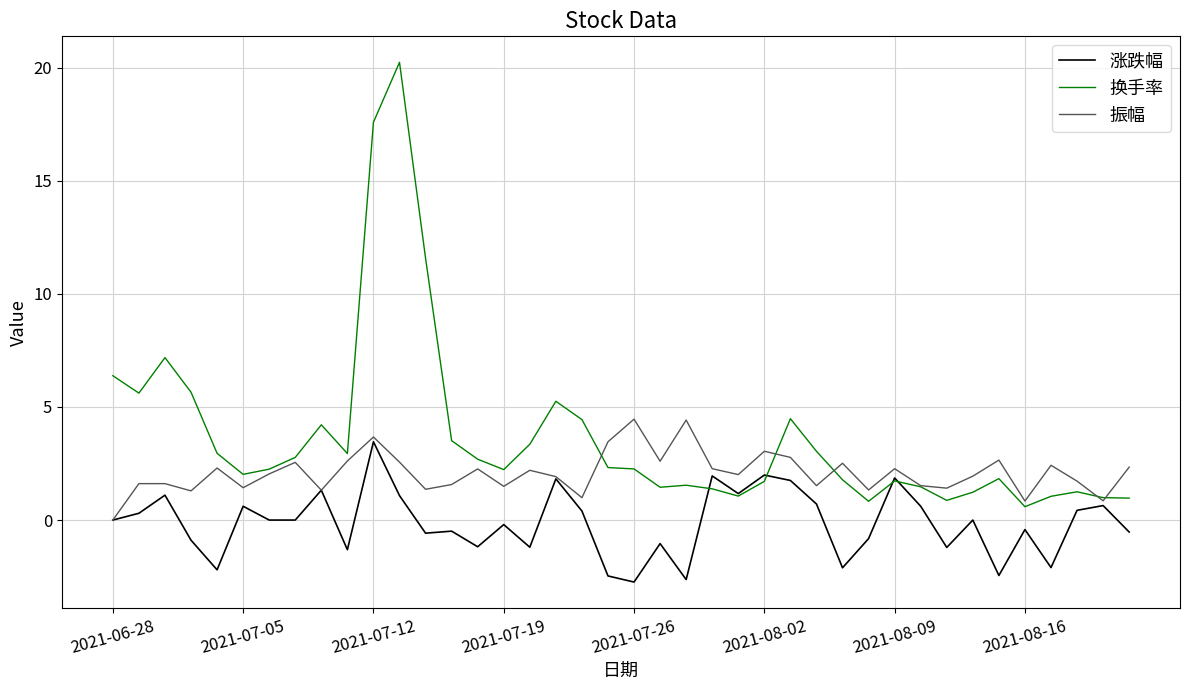

What is the highest value of the 换手率 series?

20.2